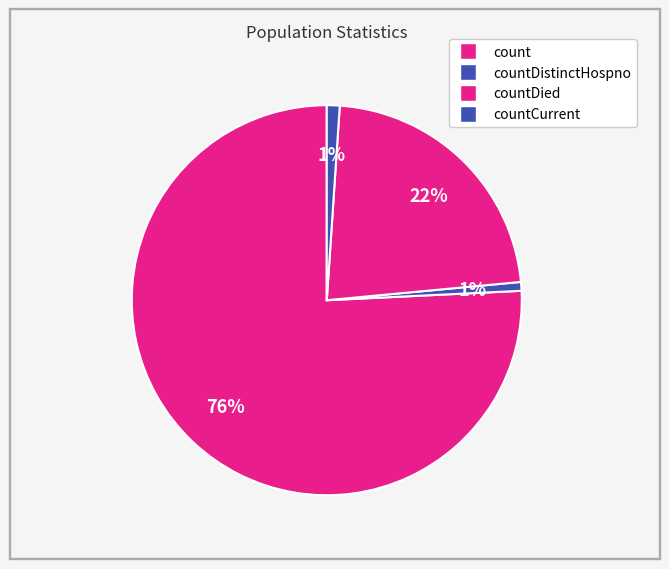

To the nearest percent, what percentage of the pie is countCurrent?

1%